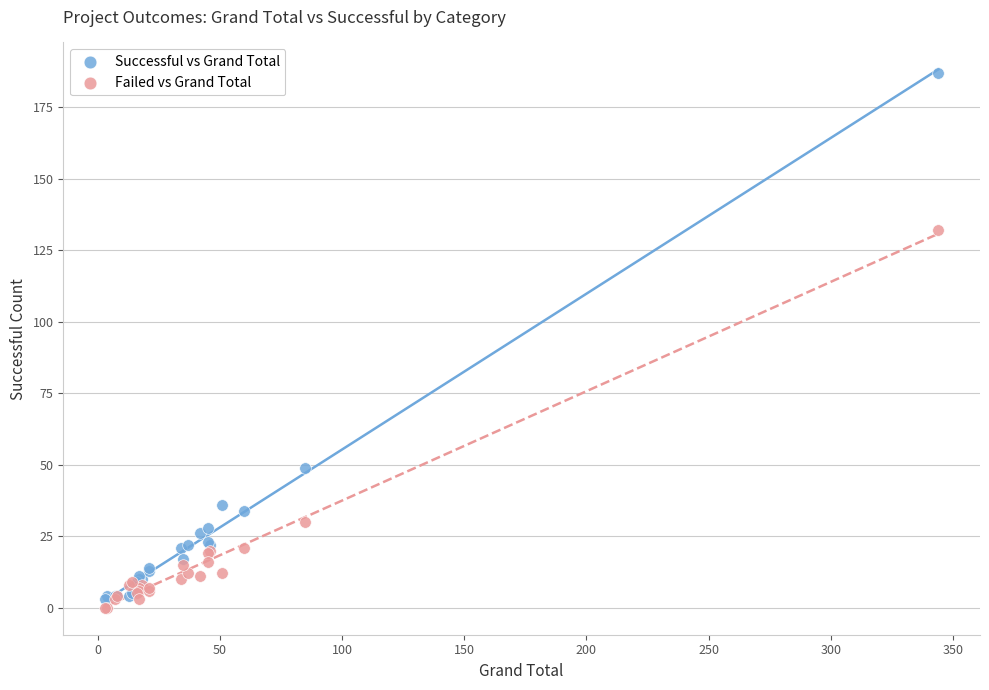

Which series reaches the maximum Y coordinate?

Successful vs Grand Total